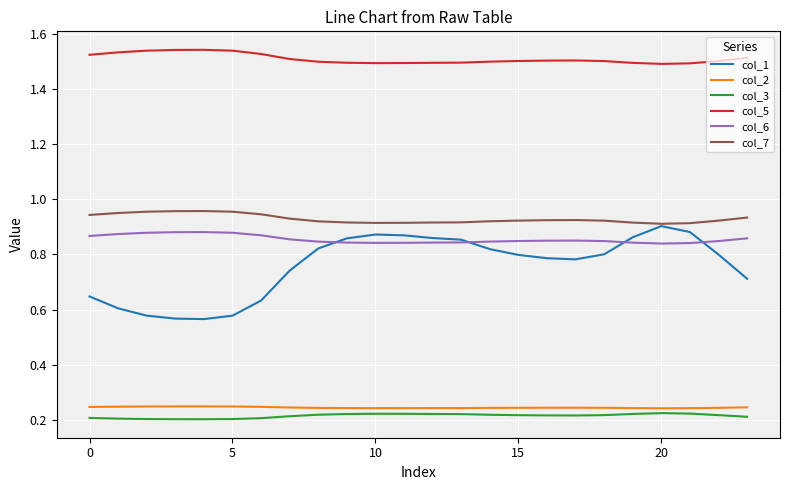

How many lines are shown in the chart?

6